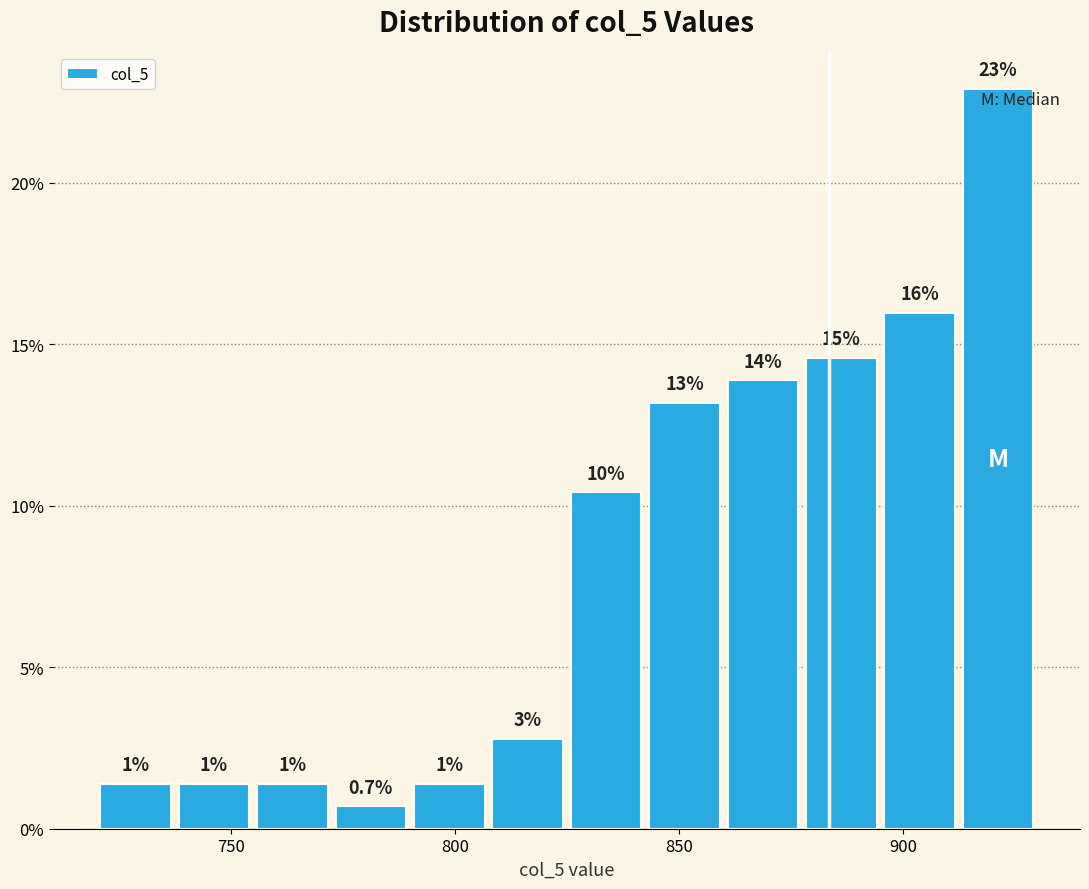

Around what value on the x-axis is the tallest bar? Give the approximate position of its centre, as read against the axis.

920